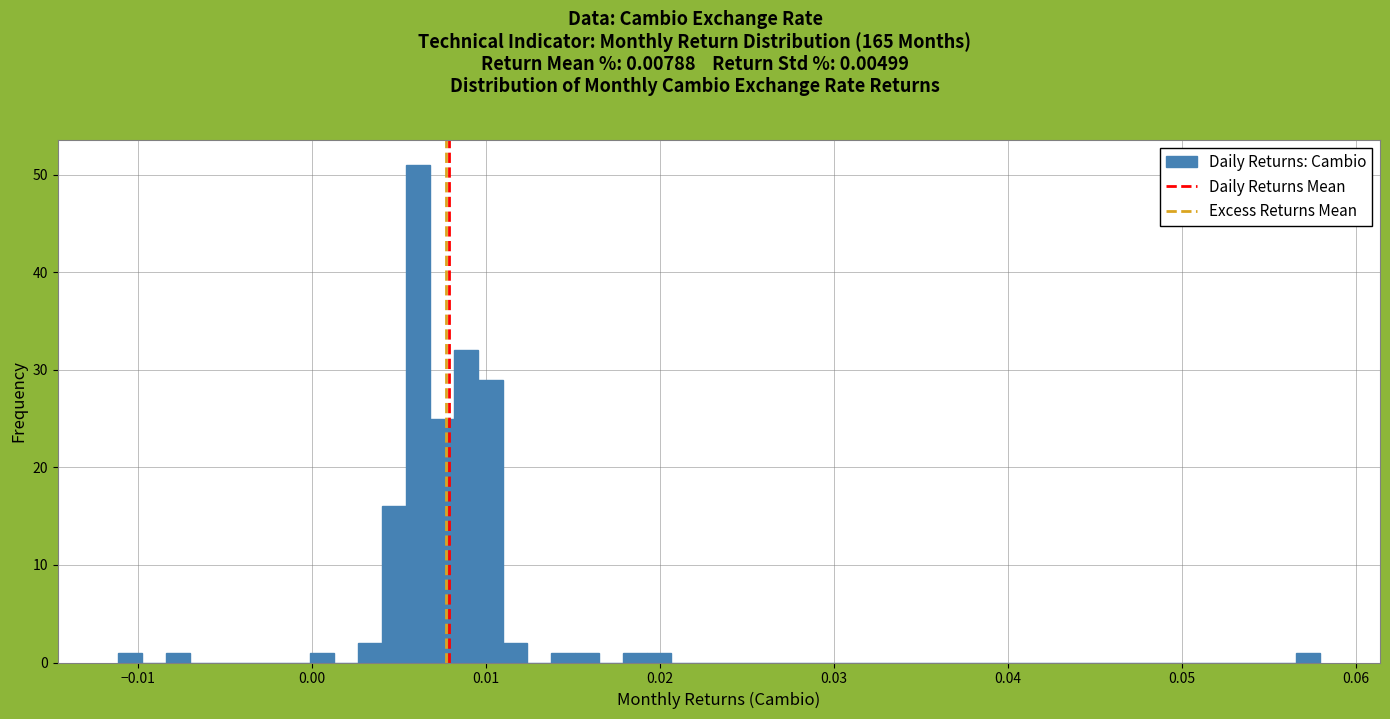

Around what value on the x-axis is the tallest bar? Give the approximate position of its centre, as read against the axis.

0.006